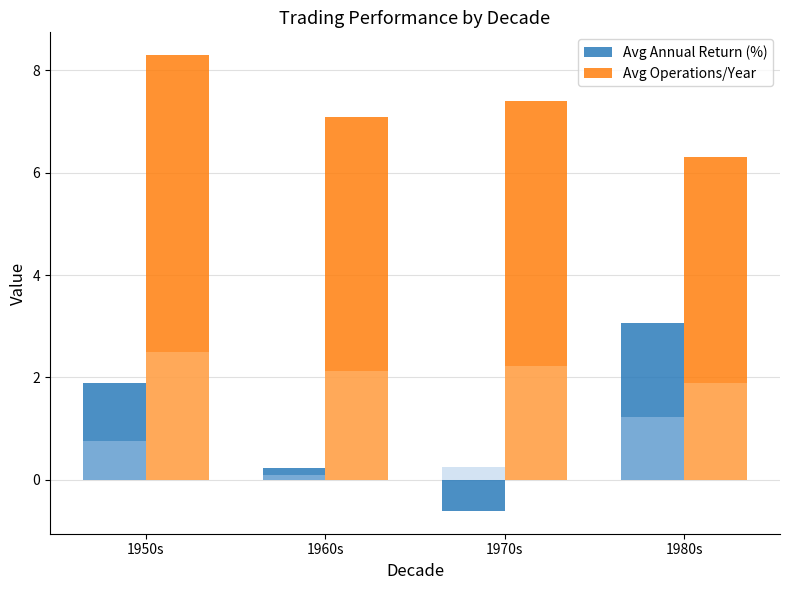

Which series has the largest range (max minus min)?

Avg Annual Return (%)